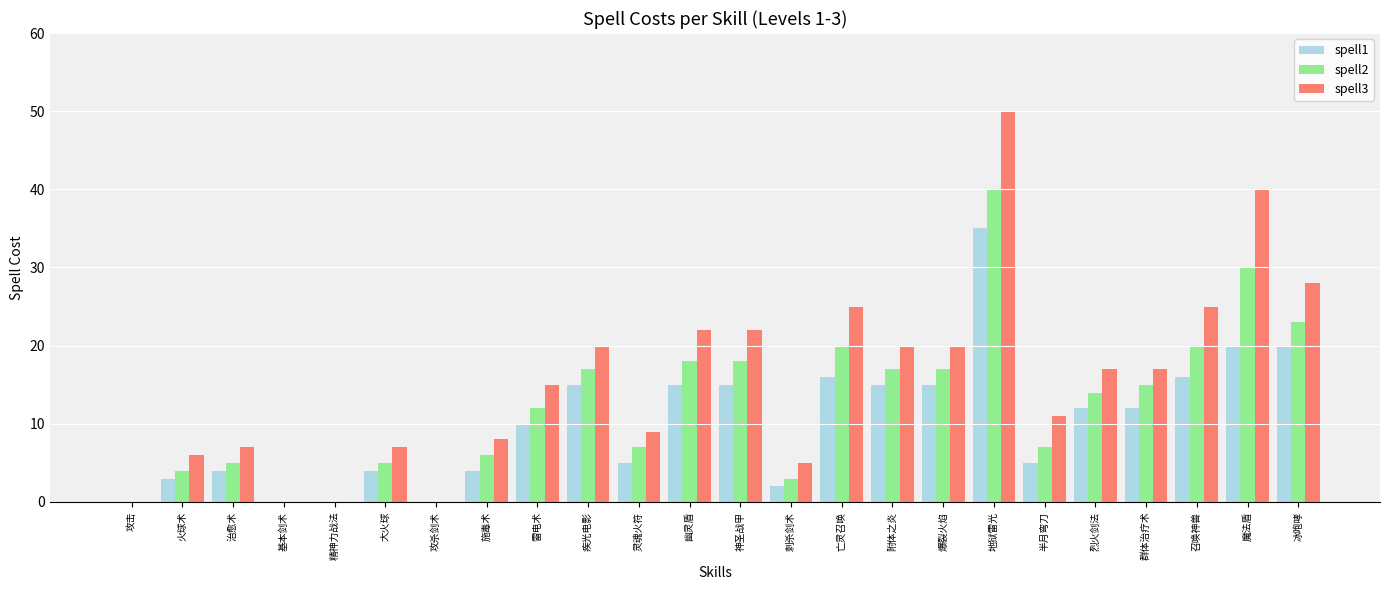

What is the highest value of the spell2 series?

40